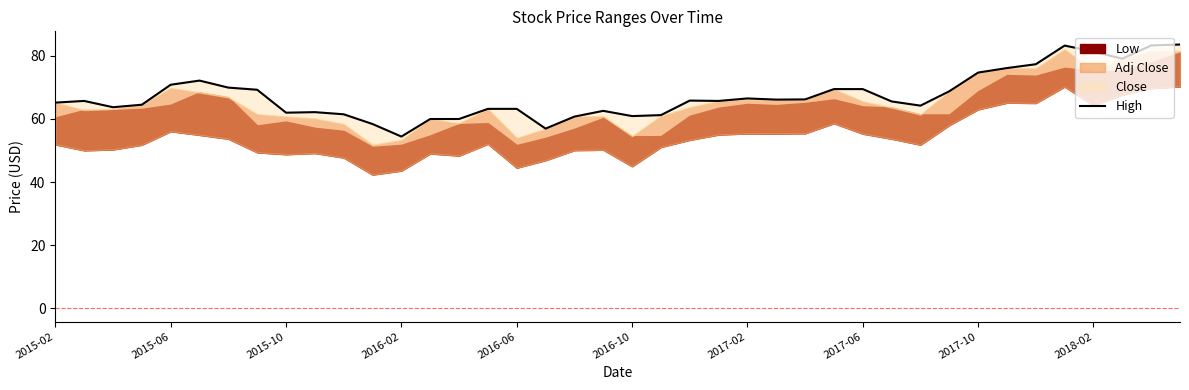

How many interior local valleys (lower than both neighbors) does the data have?

9